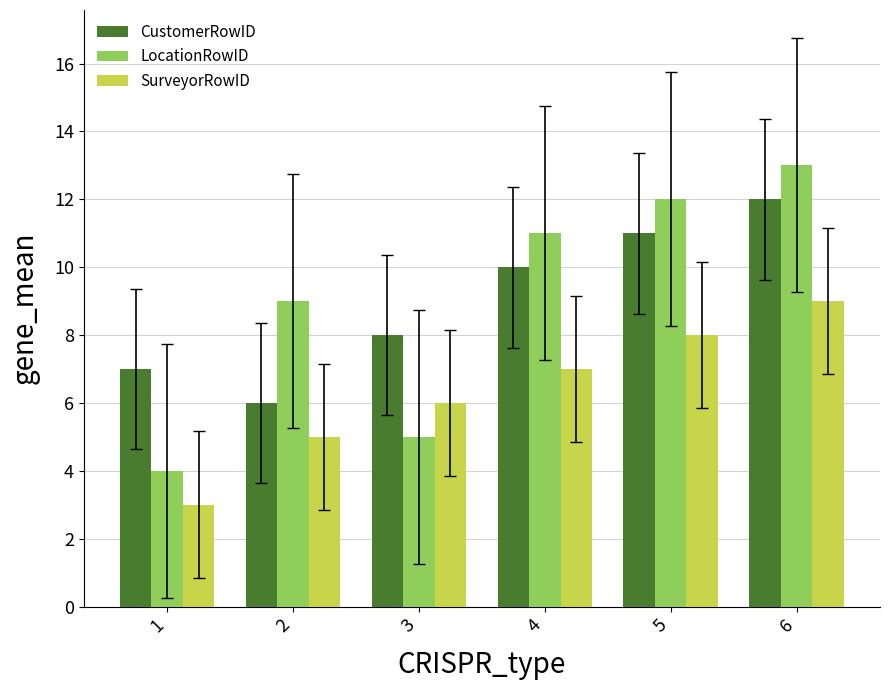

How many groups of bars are there?

6